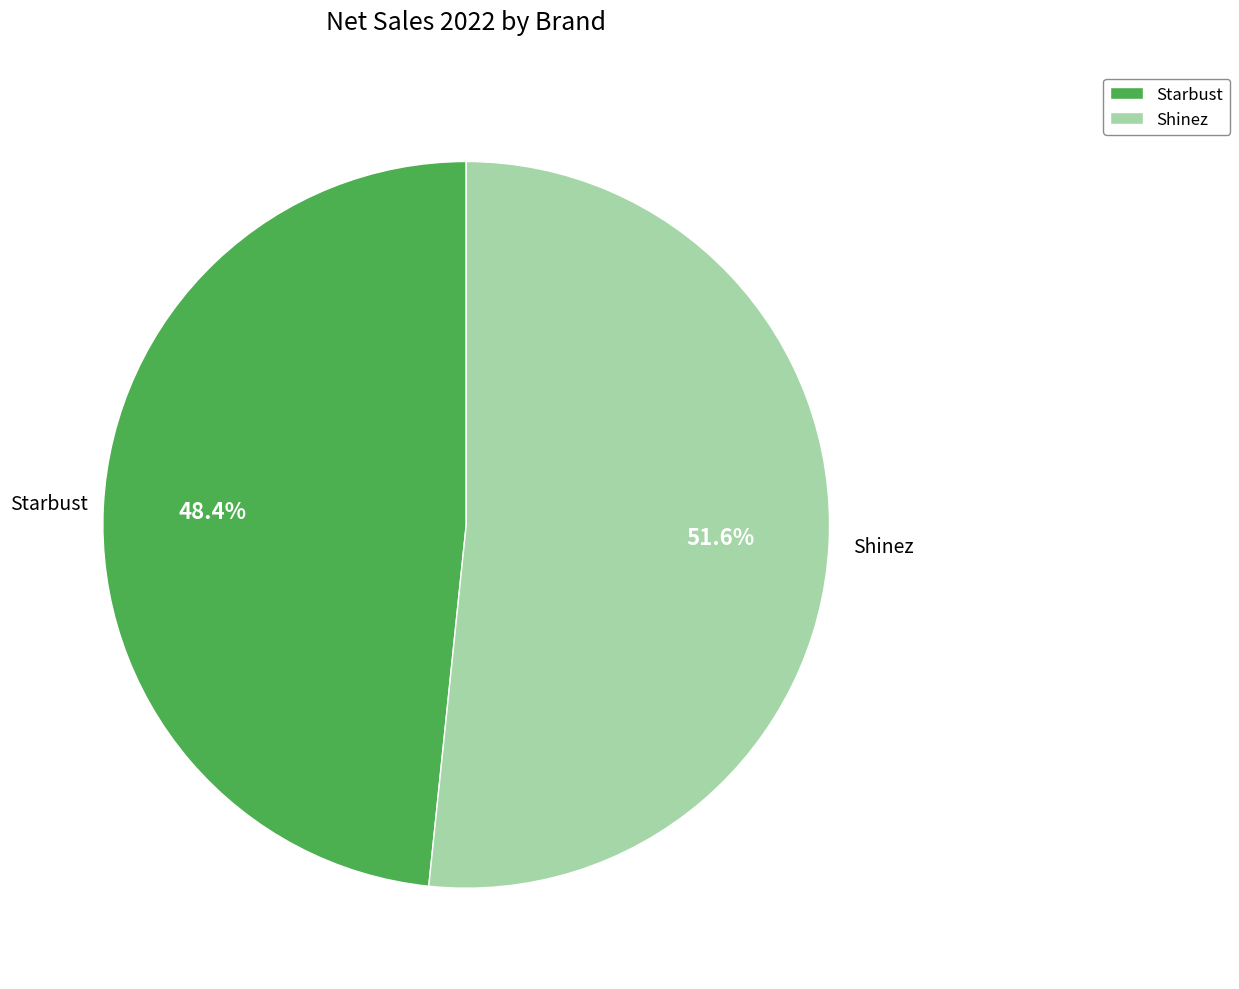

Approximately how many times larger is the value at Starbust compared to Shinez?

0.9